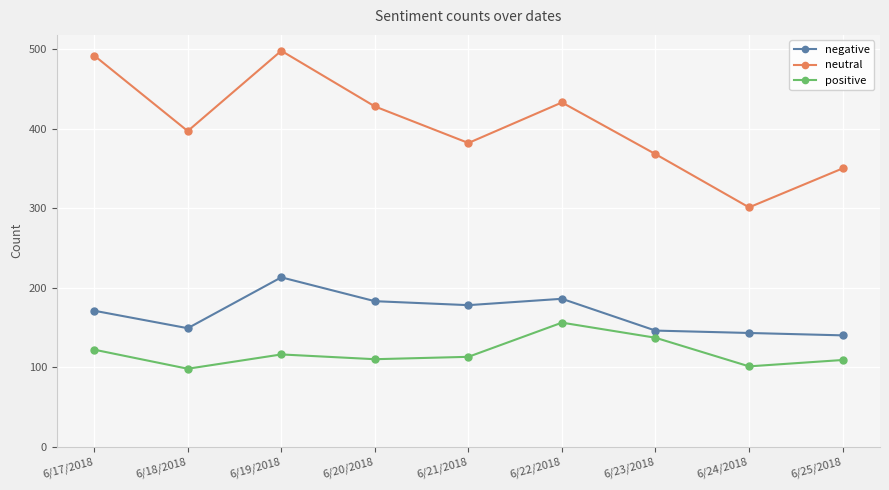

Between 6/17/2018 and 6/24/2018, which series saw the biggest shift?

neutral